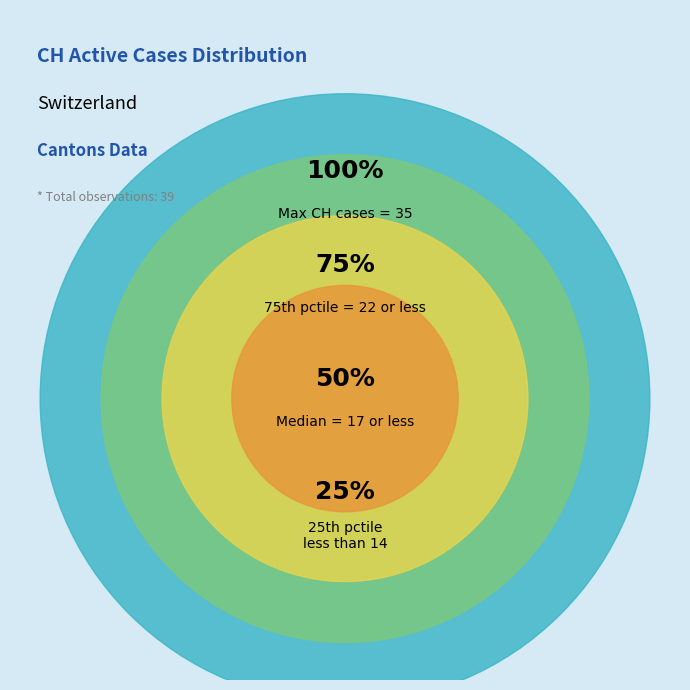

To the nearest percent, what portion does 2020-06-23 represent?

2%